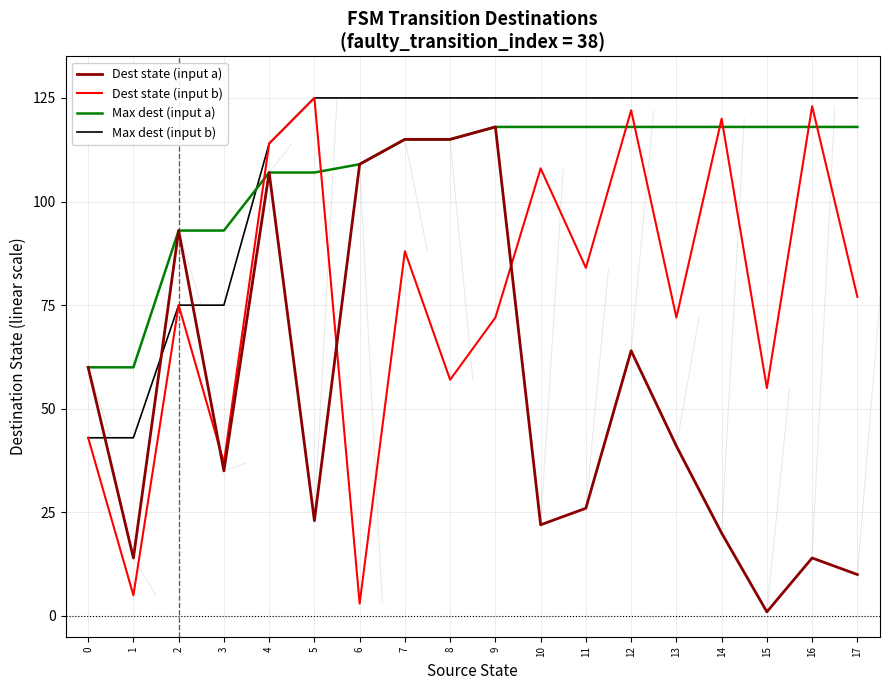

Is the value of Dest state (input a) at 4 greater than the value of Max dest (input a) at 2?

Yes